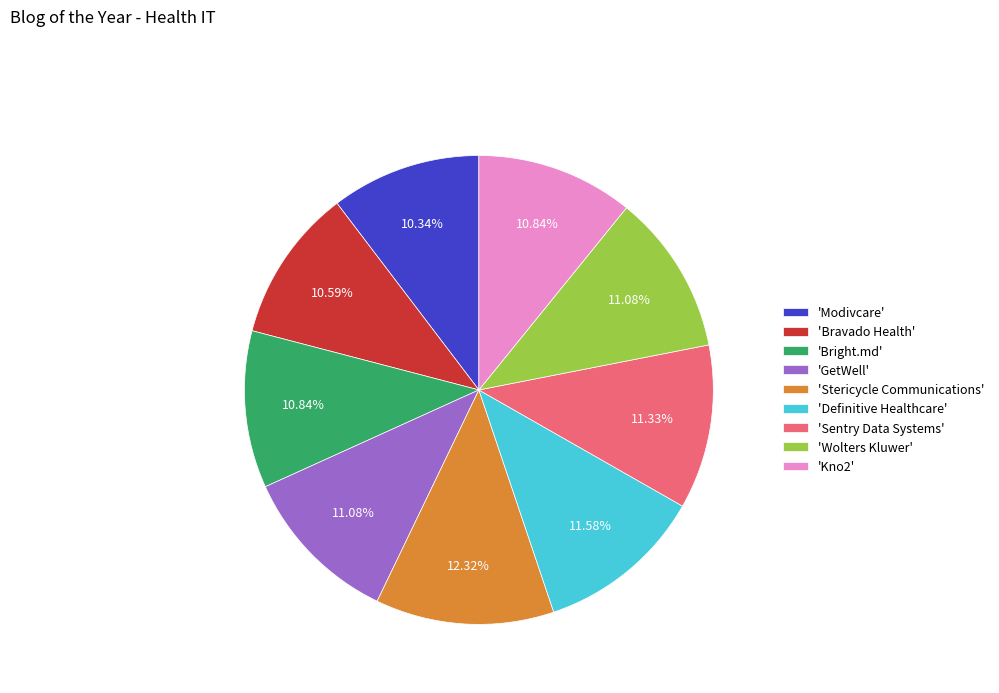

Does any single category account for the majority?

No